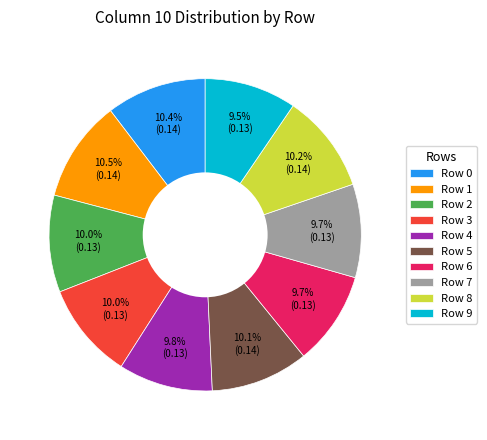

Combined, what portion of the pie is Row 7 and Row 3?

19.7%